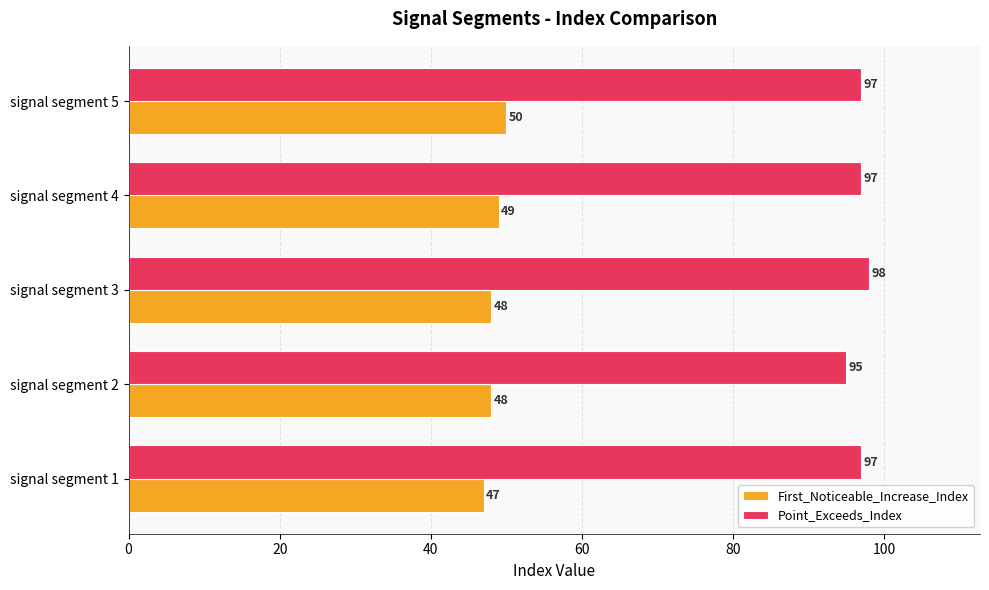

What are all the series names shown in the legend?

First_Noticeable_Increase_Index, Point_Exceeds_Index